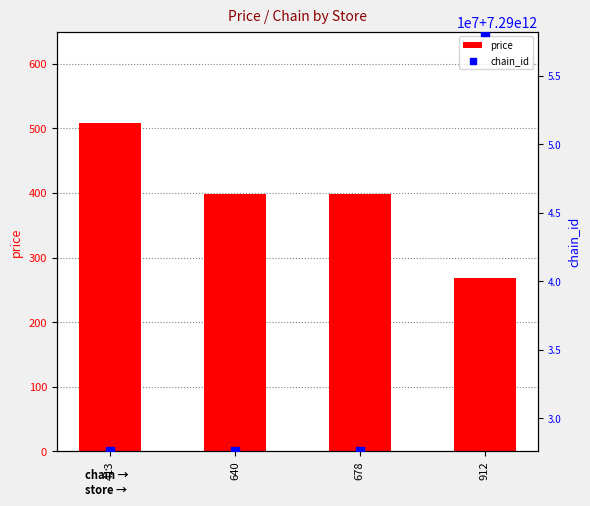

Is the value of price at 413 greater than the value of chain_id at 640?

No